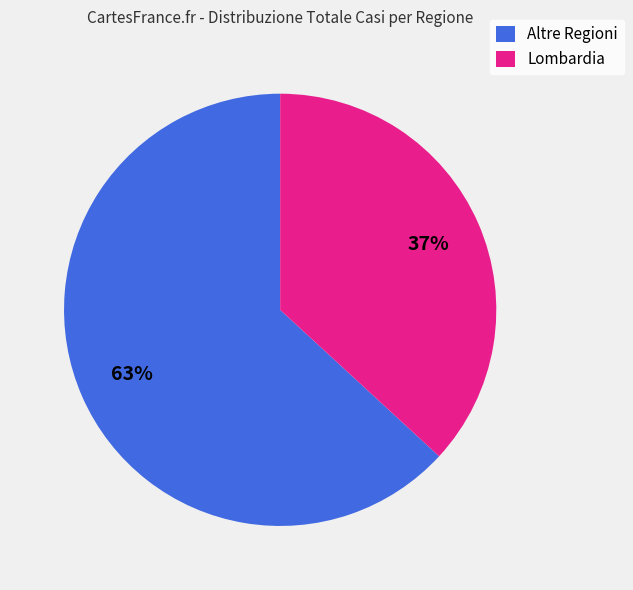

What is the ratio of the value at Lombardia to the value at Altre Regioni?

0.6